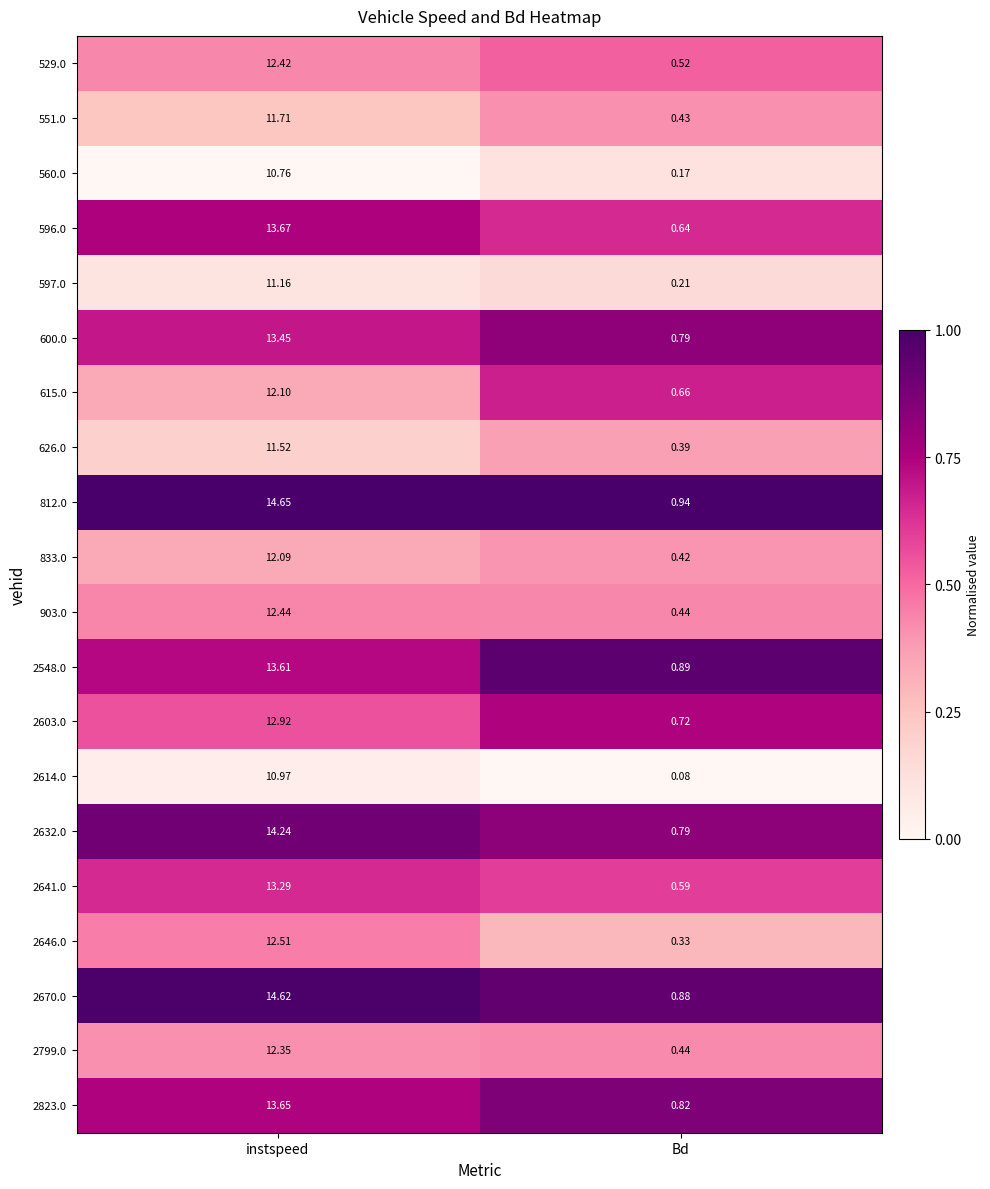

Where does the 2641.0 series first go above 13?

instspeed